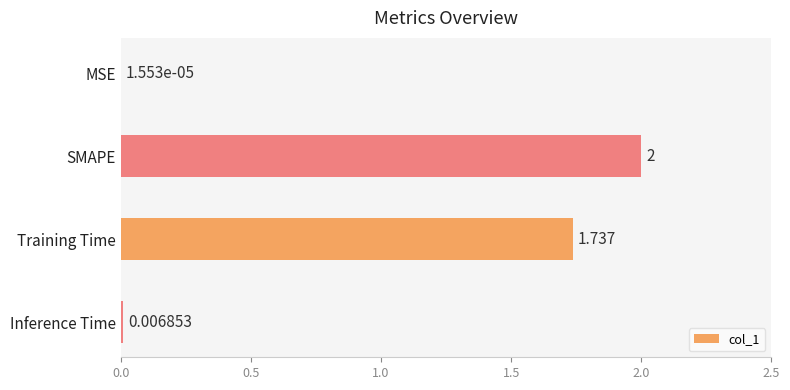

What is the average value?

0.9